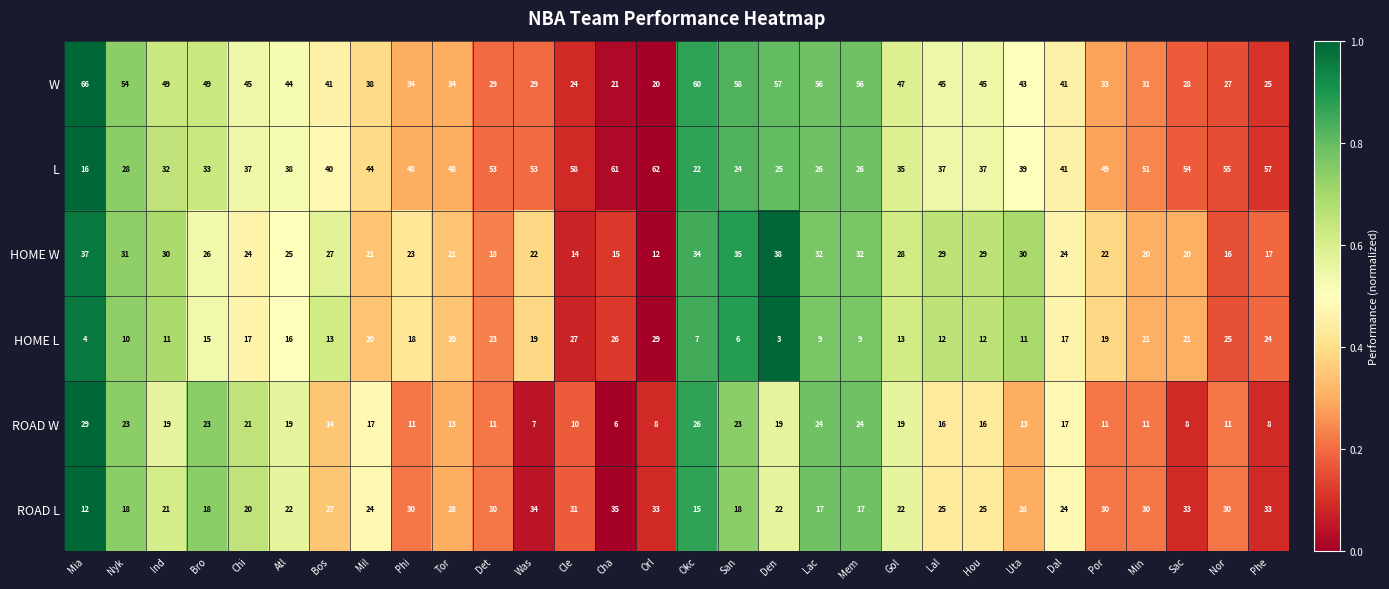

What is the sum of the HOME L values at Dal and Bro?

32